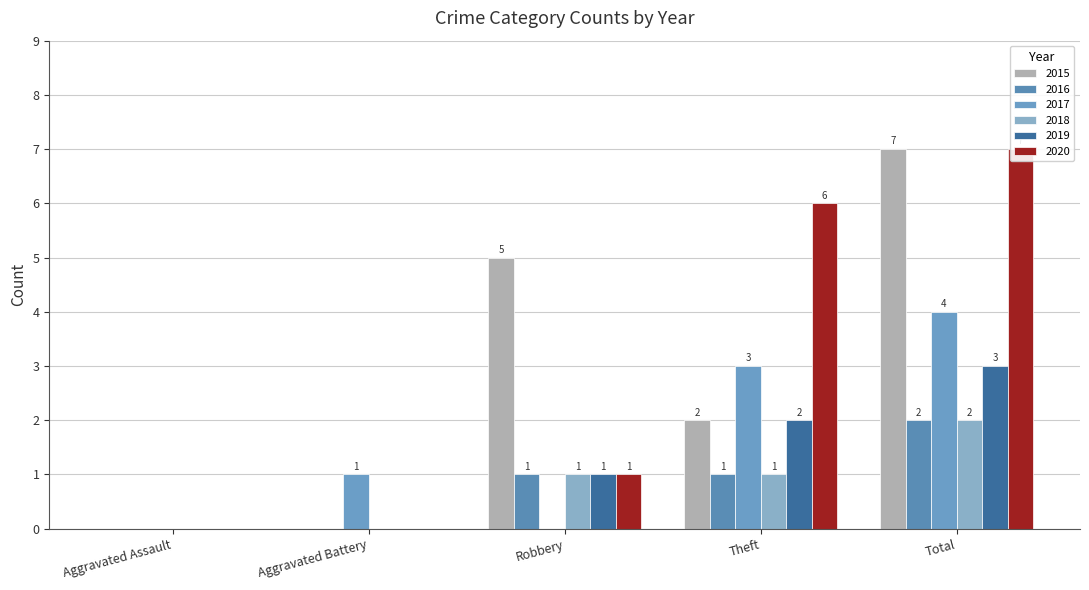

Is the value of 2020 at Aggravated Assault greater than the value of 2016 at Theft?

No